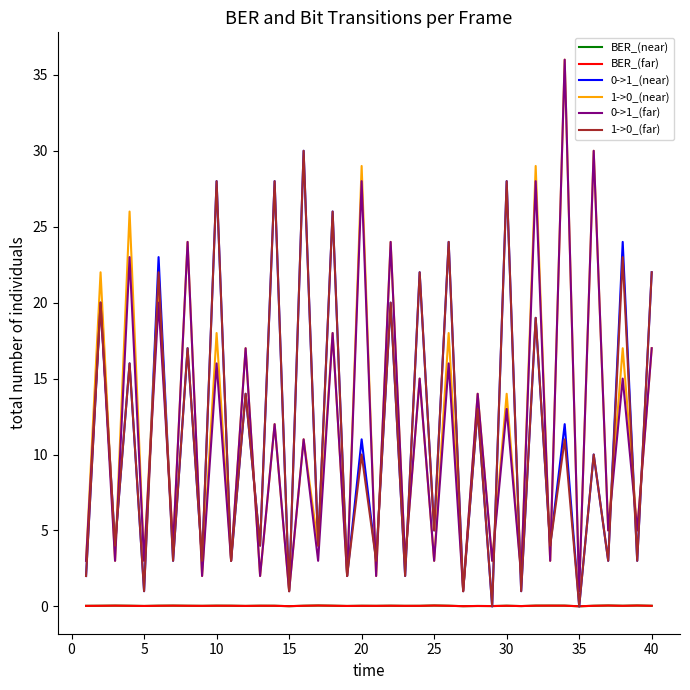

True or false: BER_(far) and 0->1_(far) intersect in this chart.

False